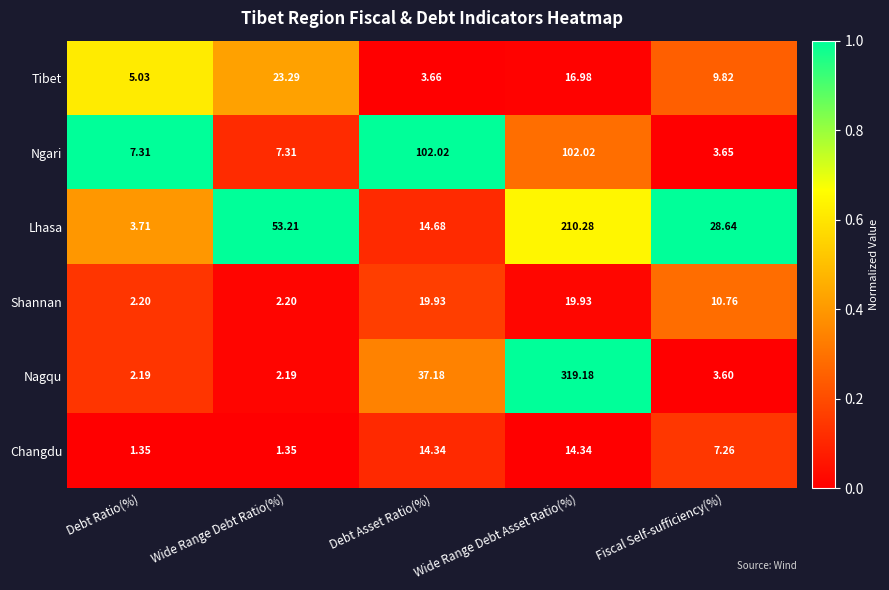

Which series has the widest spread of values?

Nagqu